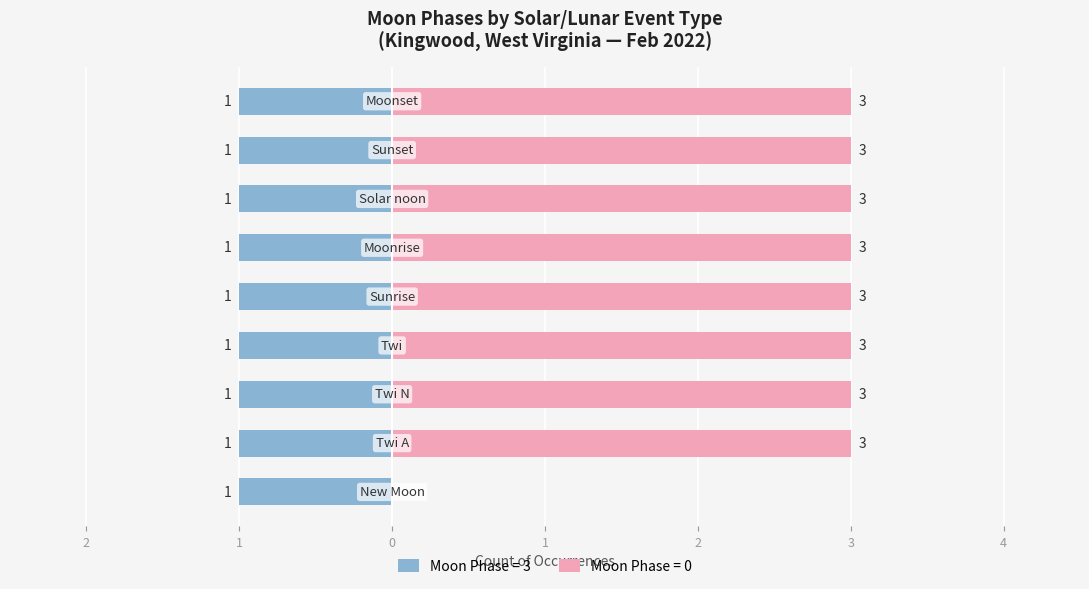

What position from the left is Twi?

4